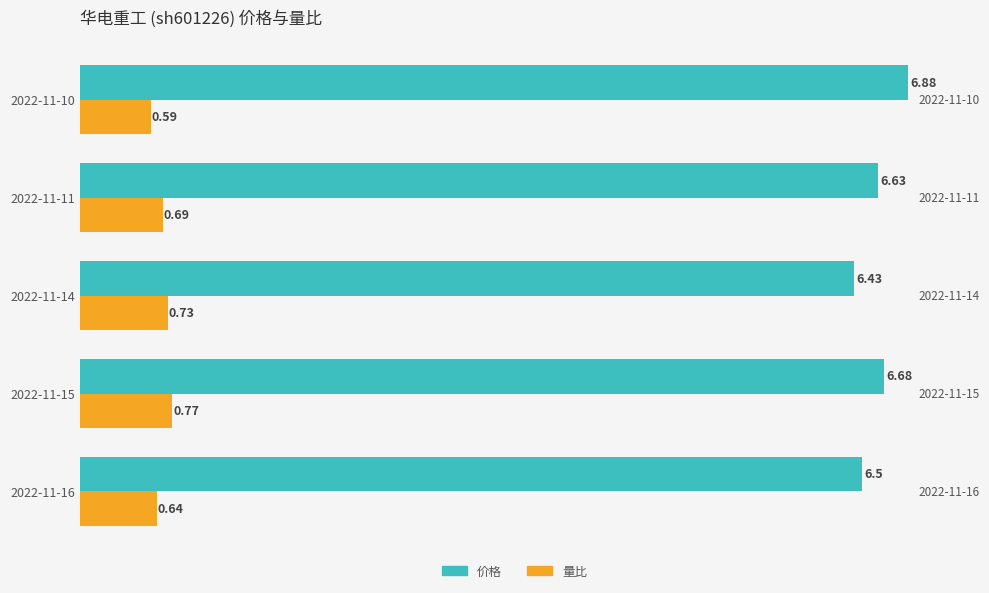

Which series has the largest total across all categories?

价格